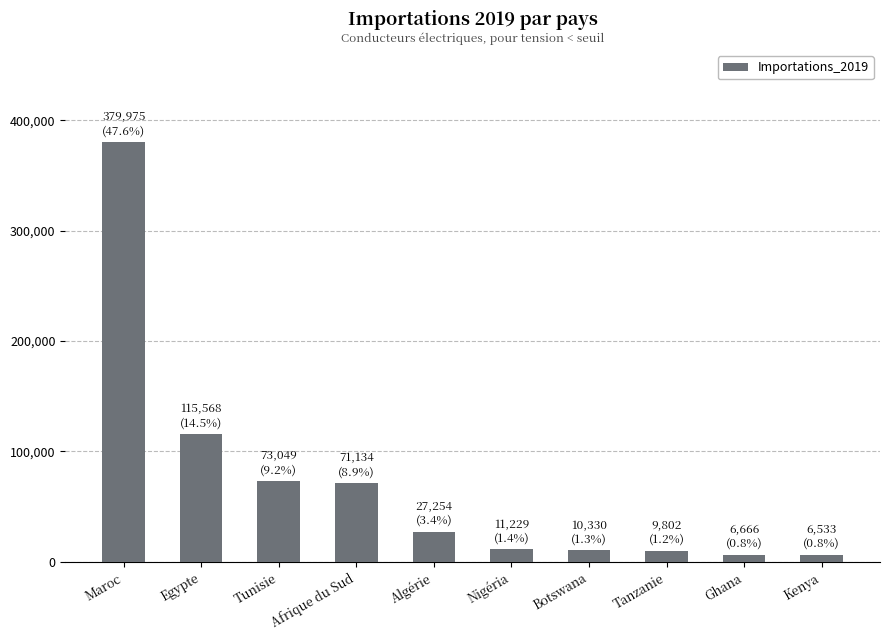

Which has a higher value, Afrique du Sud or Algérie?

Afrique du Sud